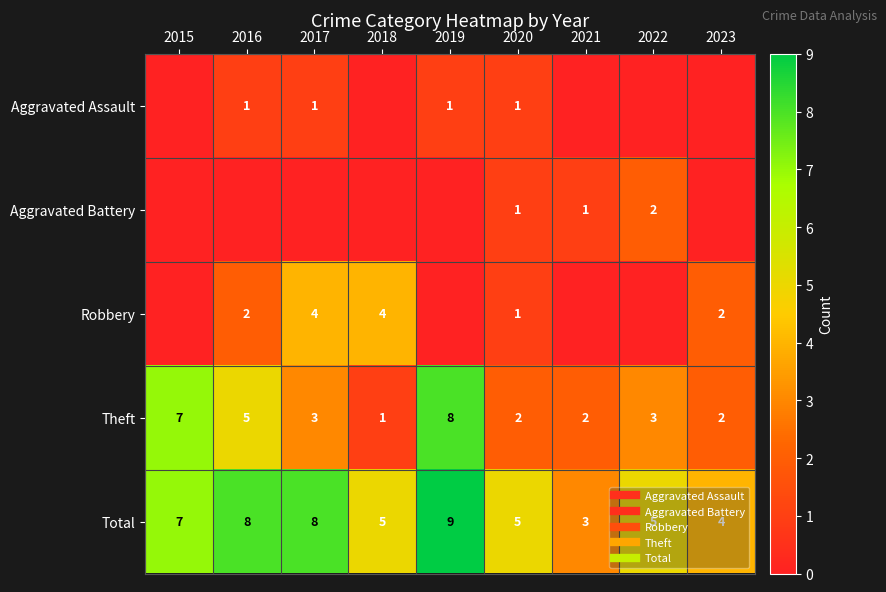

The Aggravated Assault series shows 1 at 2018. True or false?

False